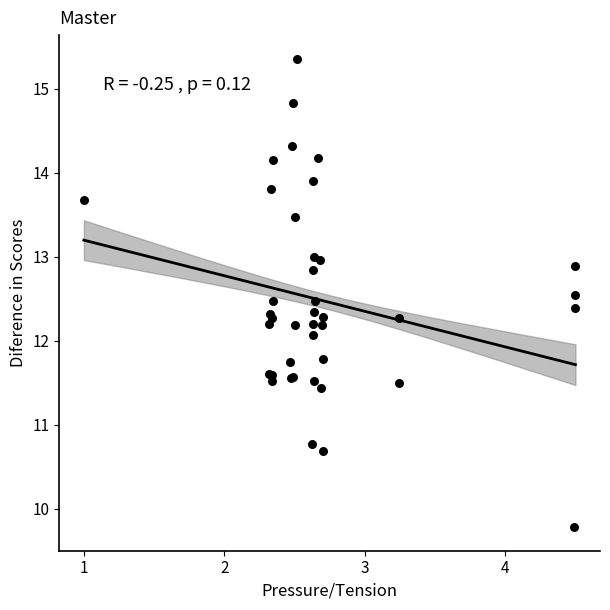

What Y value in the scatter plot is closest to 12?

12.1